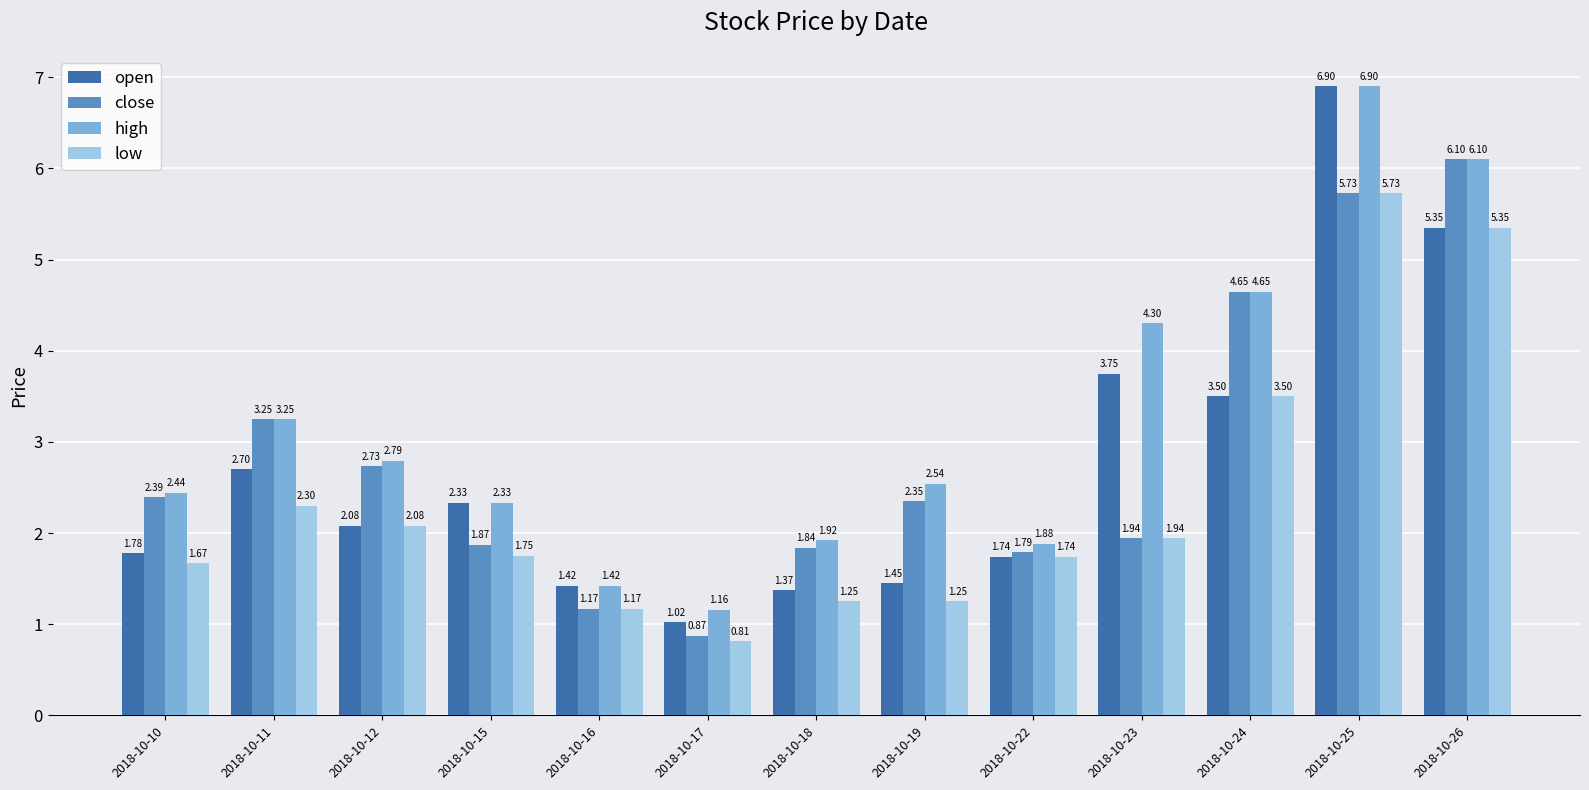

At which label does high first exceed 2?

2018-10-10